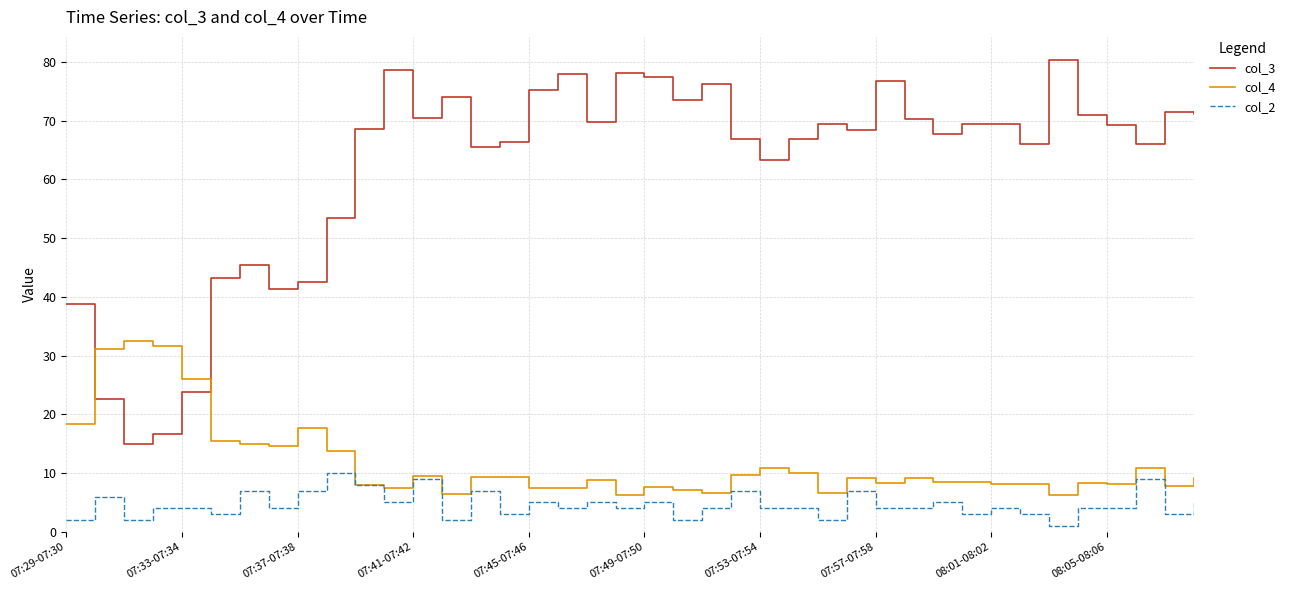

True or false: col_4 and col_3 cross at least once.

True